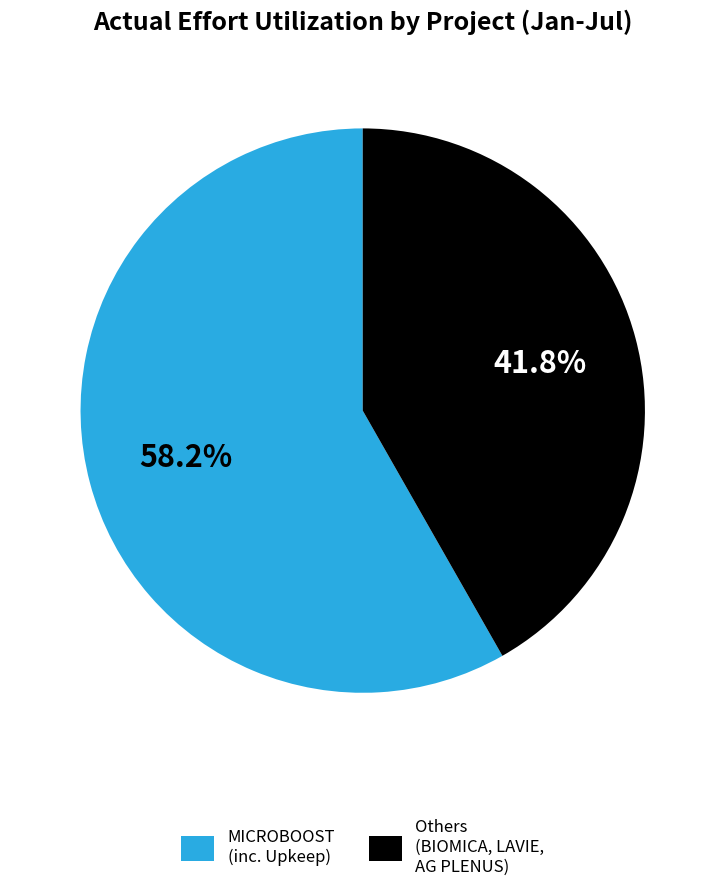

Which category has the biggest portion of the pie?

MICROBOOST (inc. Upkeep)